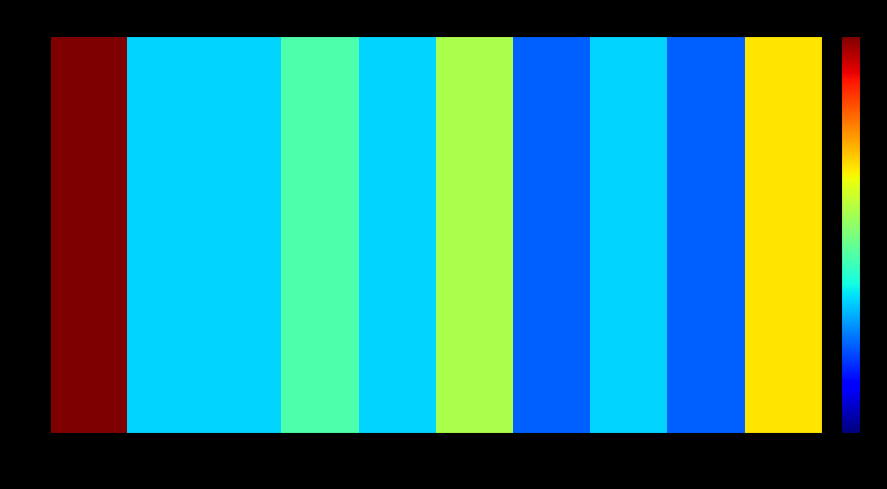

Between 7 and 5, which is larger?

5